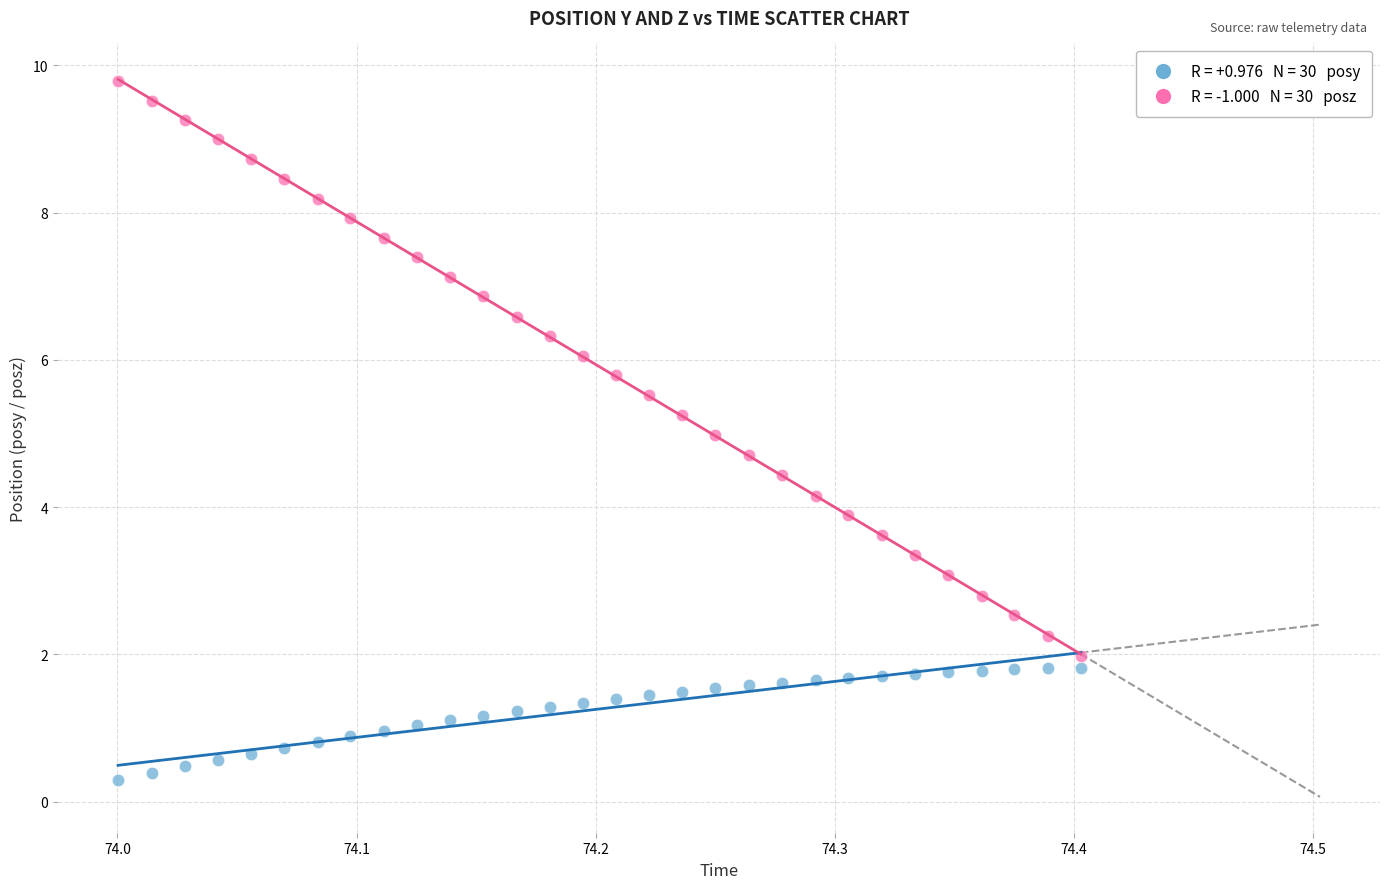

Across all data points, what is the range of X values (max minus min)?

0.4